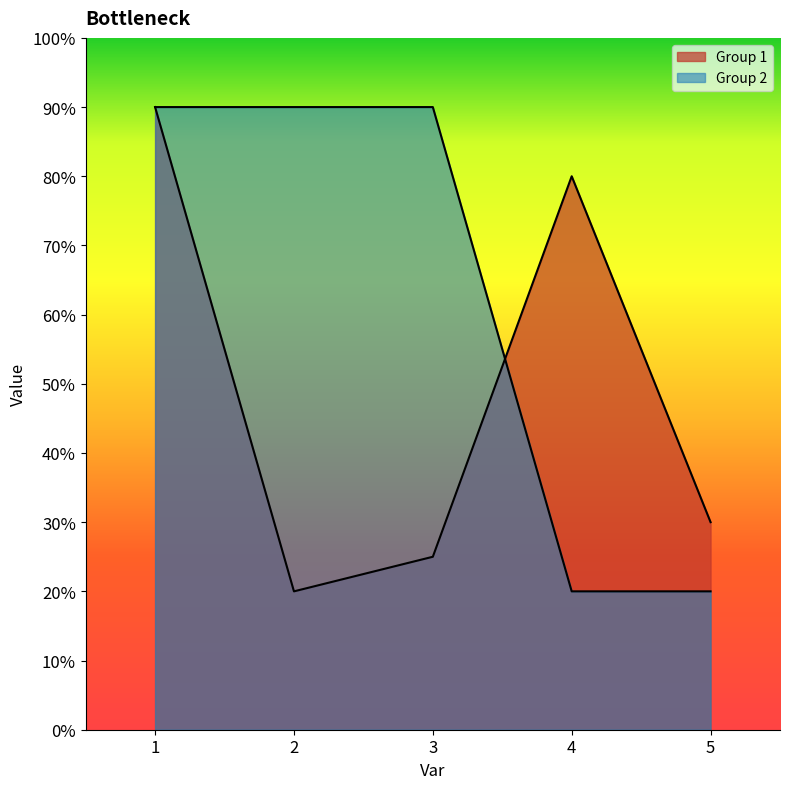

Which category has the highest value in the Group 1 series?

1